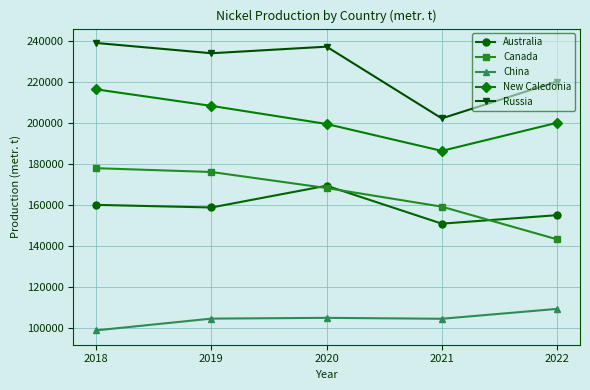

Which series changed the most between 2020 and 2022?

Canada